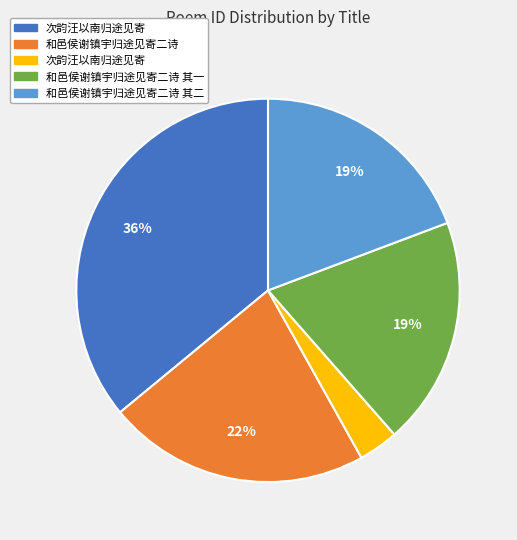

To the nearest percent, what is the average slice percentage?

20%